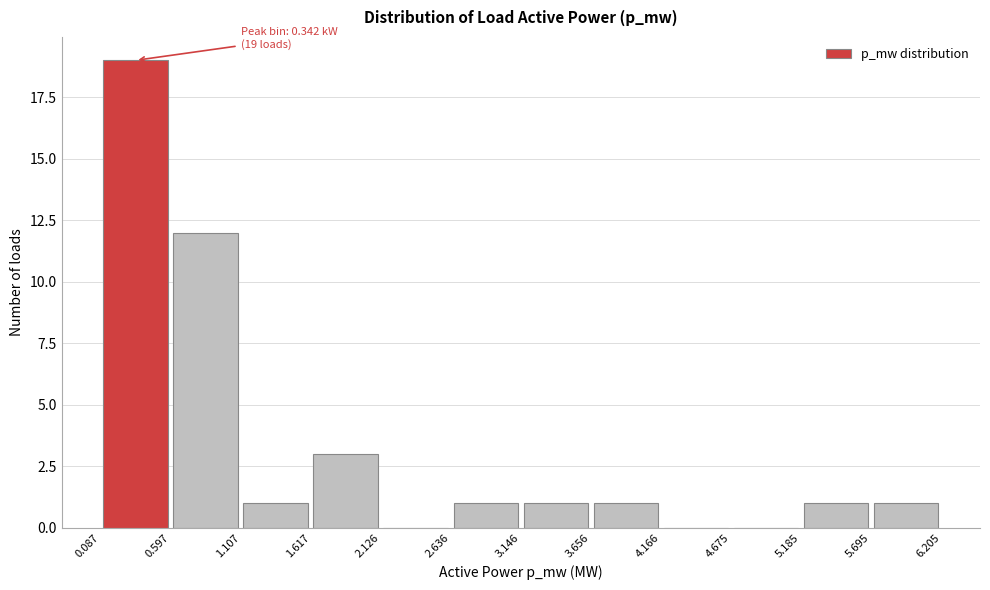

Over which range of the x-axis is the bar tallest?

0.087 to 0.597